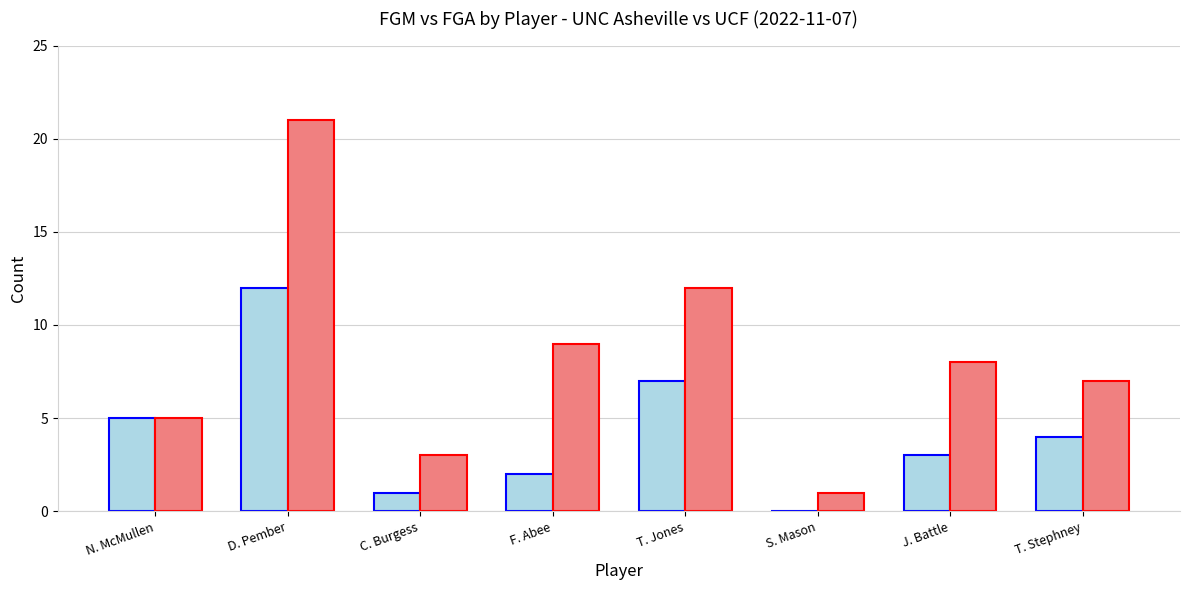

At which category is the sum across all series the highest?

D. Pember